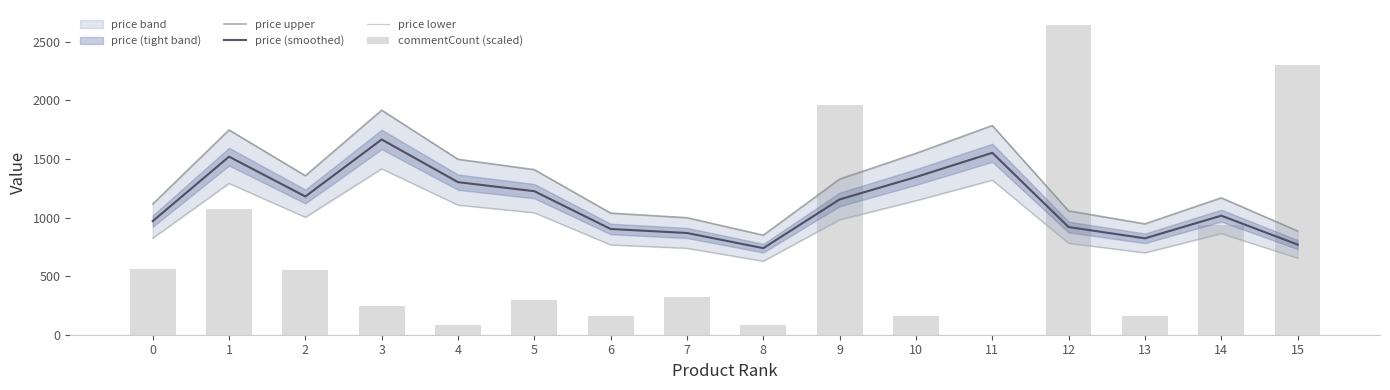

Reading left to right, list all the values displayed in this chart.

price upper: 1115.1	1747.6	1357.0	1916.3	1497.3	1408.7	1037.7	998.6	849.4	1328.0	1547.7	1785.4	1056.8	946.1	1168.4	885.1
price (smoothed): 969.7	1519.7	1180.0	1666.3	1302.0	1225.0	902.3	868.3	738.6	1154.8	1345.8	1552.5	919.0	822.7	1016.0	769.7
price lower: 824.2	1291.7	1003.0	1416.4	1106.7	1041.2	767.0	738.1	627.8	981.6	1143.9	1319.6	781.1	699.3	863.6	654.2
commentCount (scaled): 557.8	1076.6	549.2	240.9	86.8	297.4	156.3	319.1	82.5	1957.9	156.3	0.0	2639.4	156.3	935.5	2303.0